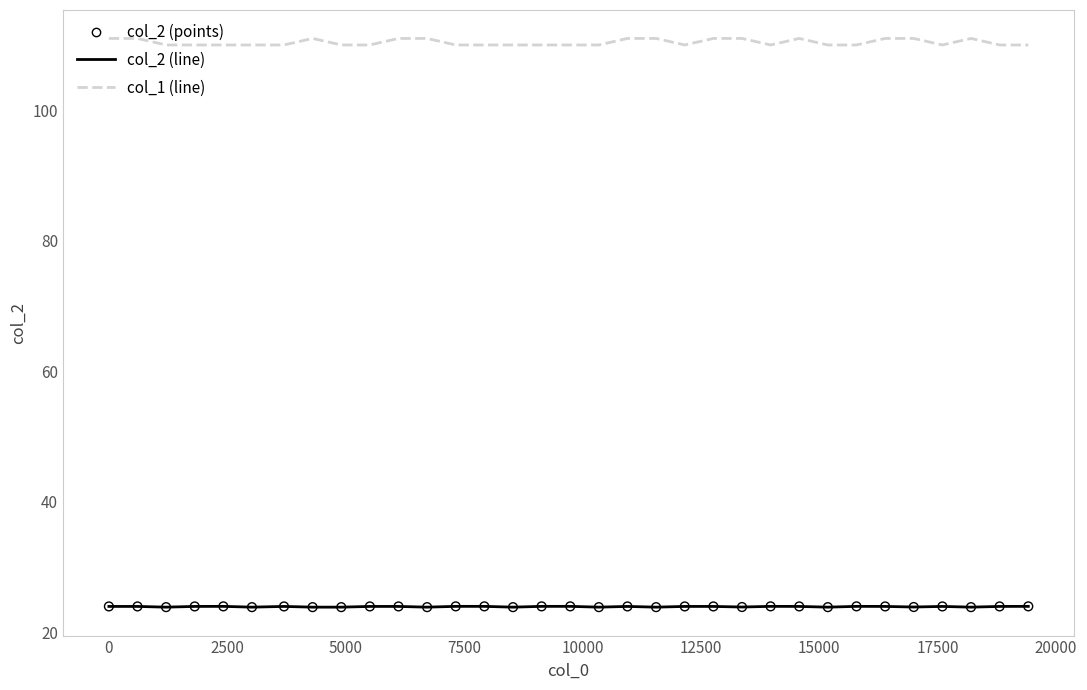

What is the minimum value shown in the chart?

23.9